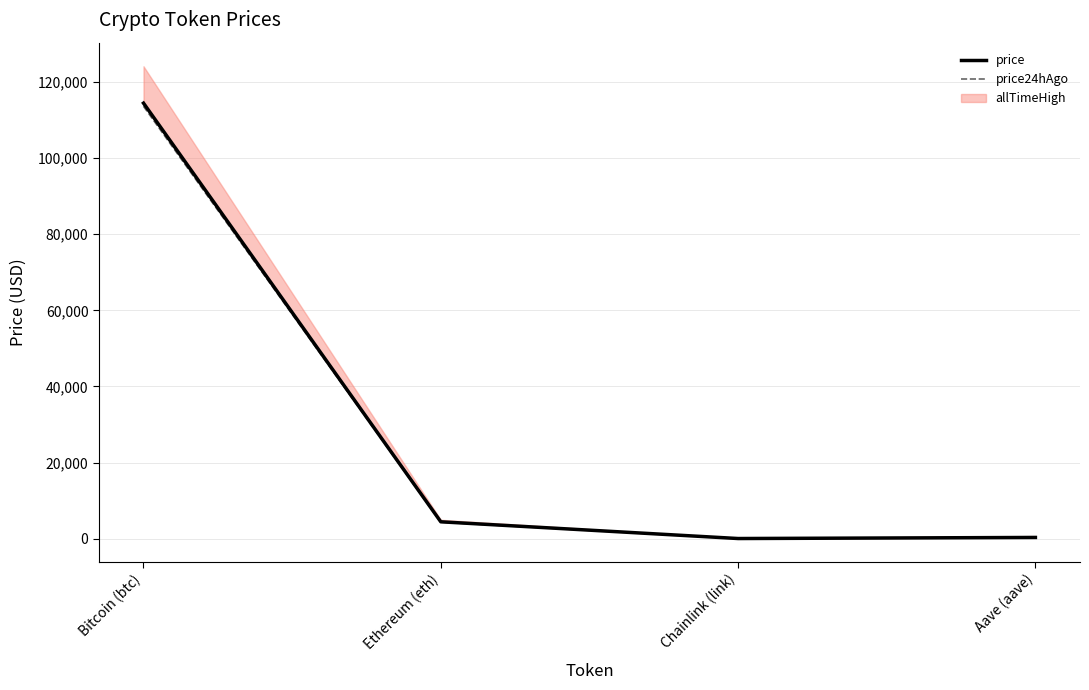

What is the difference between the highest and lowest values at Ethereum (eth)?

92.2